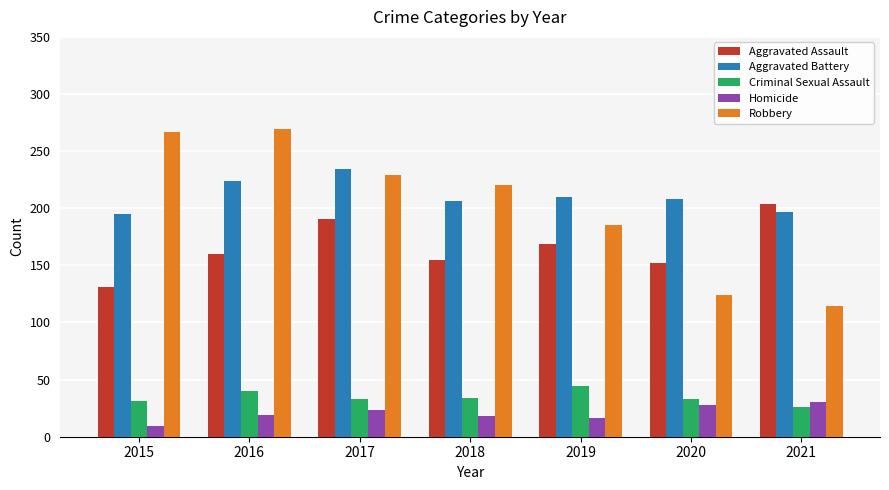

How many categories are shown in the chart?

7